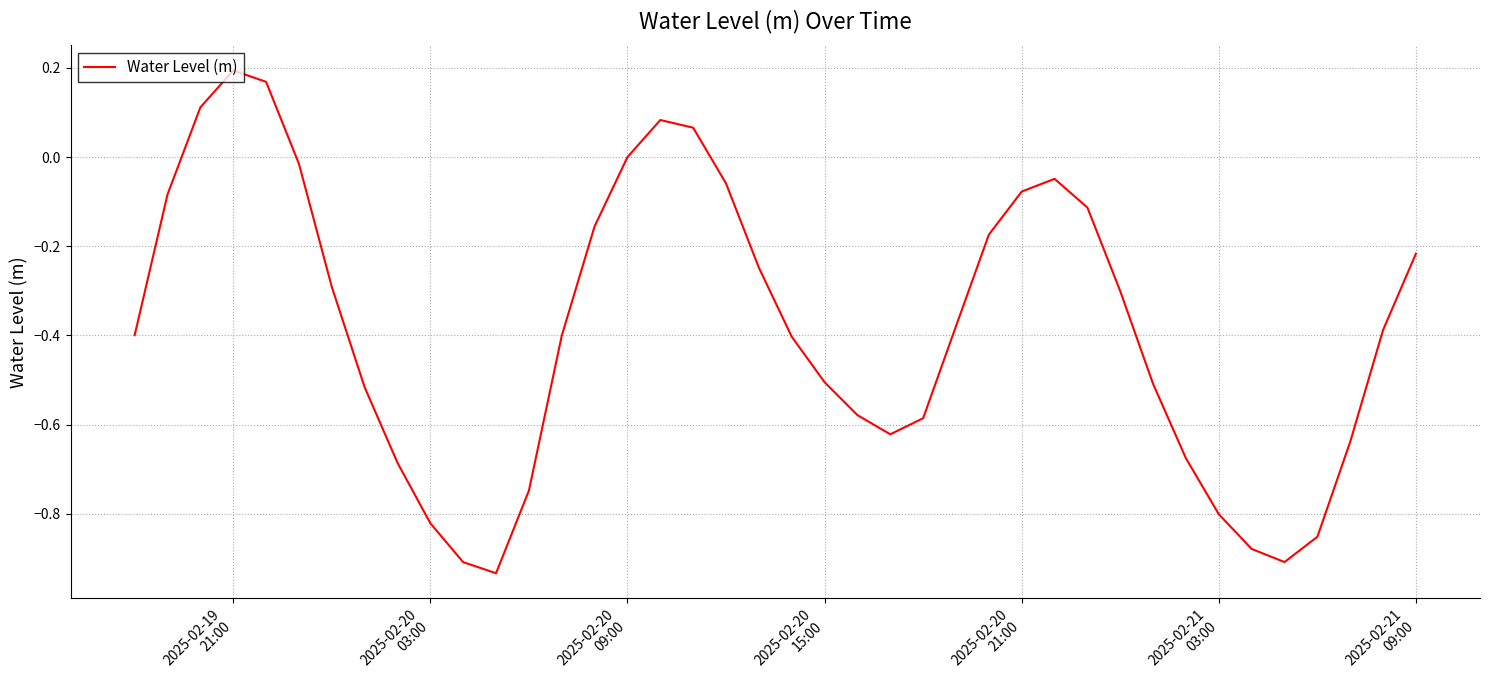

True or false: the data has more than 2 interior local peaks.

True